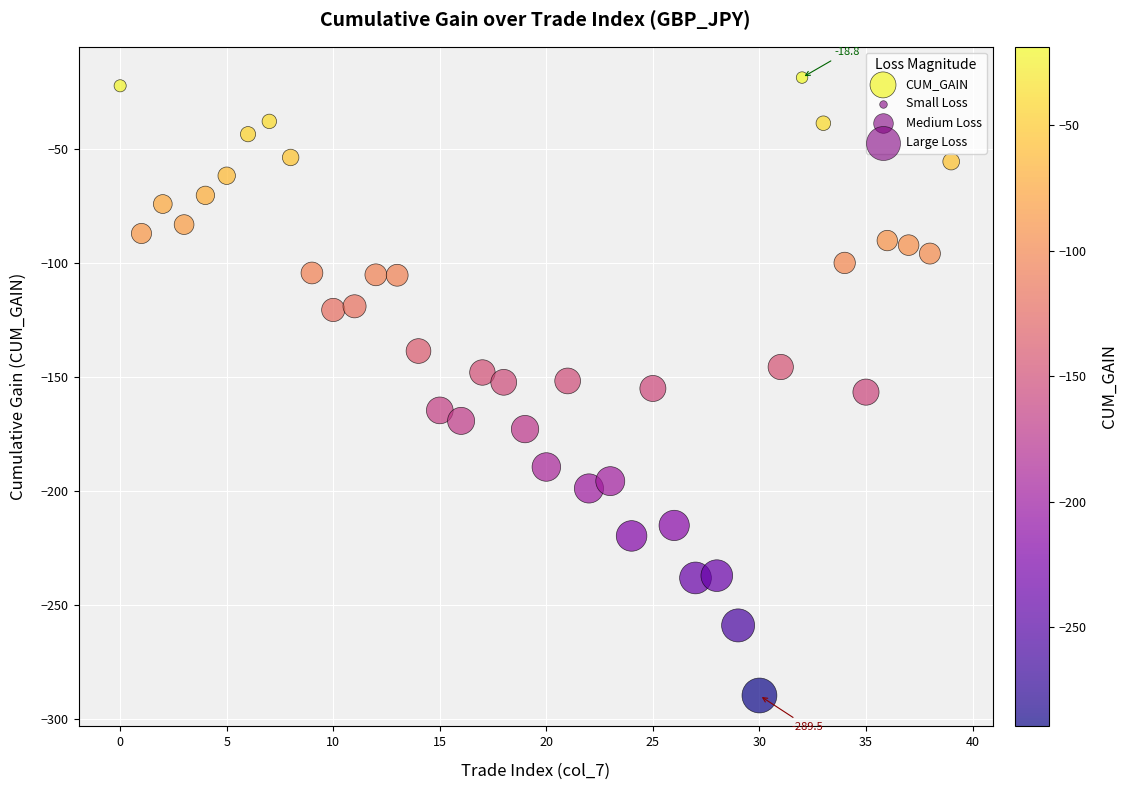

What is the range of Y values (max minus min)?

270.7